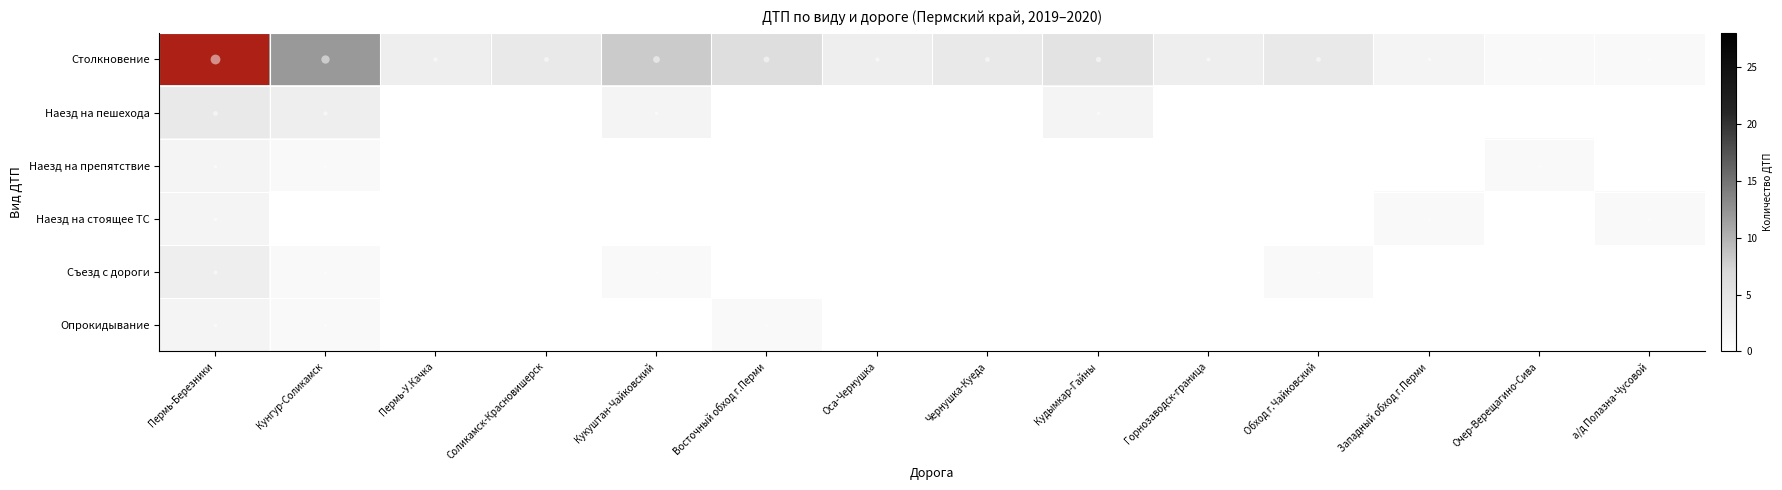

The value of Наезд на пешехода at Кунгур-Соликамск is 3. True or false?

True